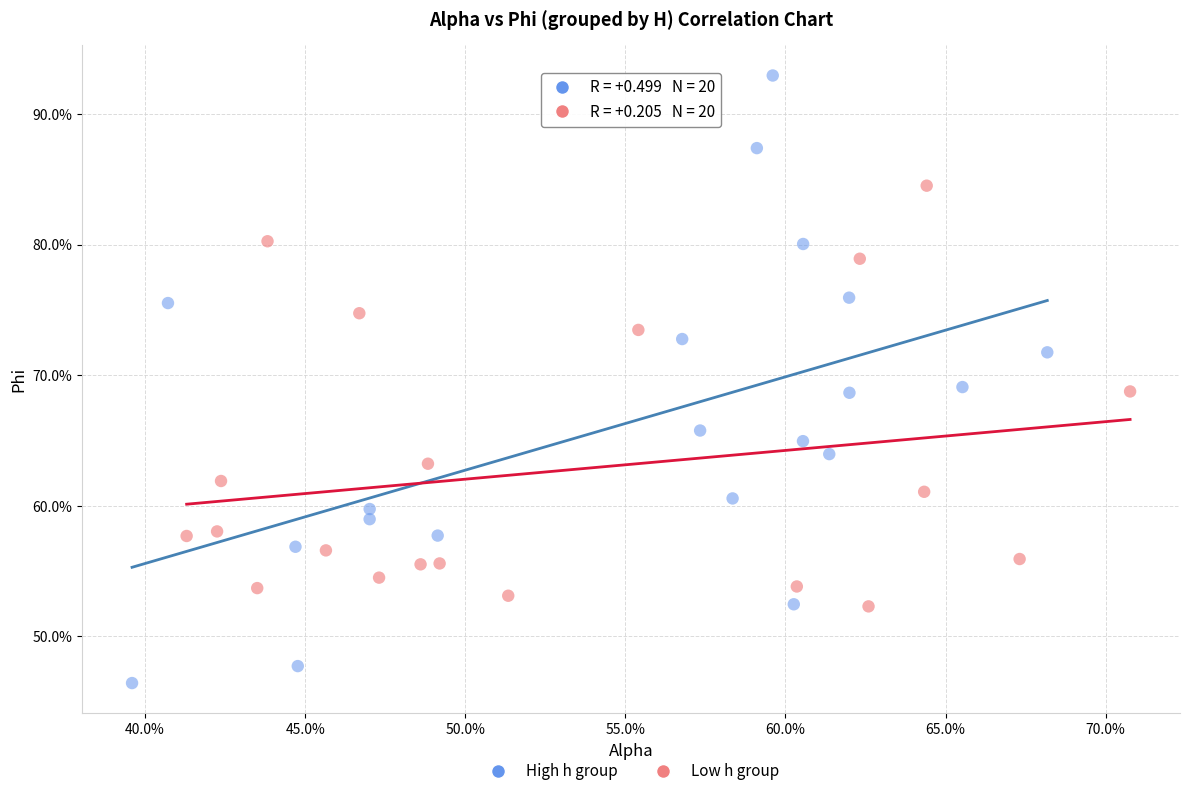

Which series reaches the maximum Y coordinate?

High h group